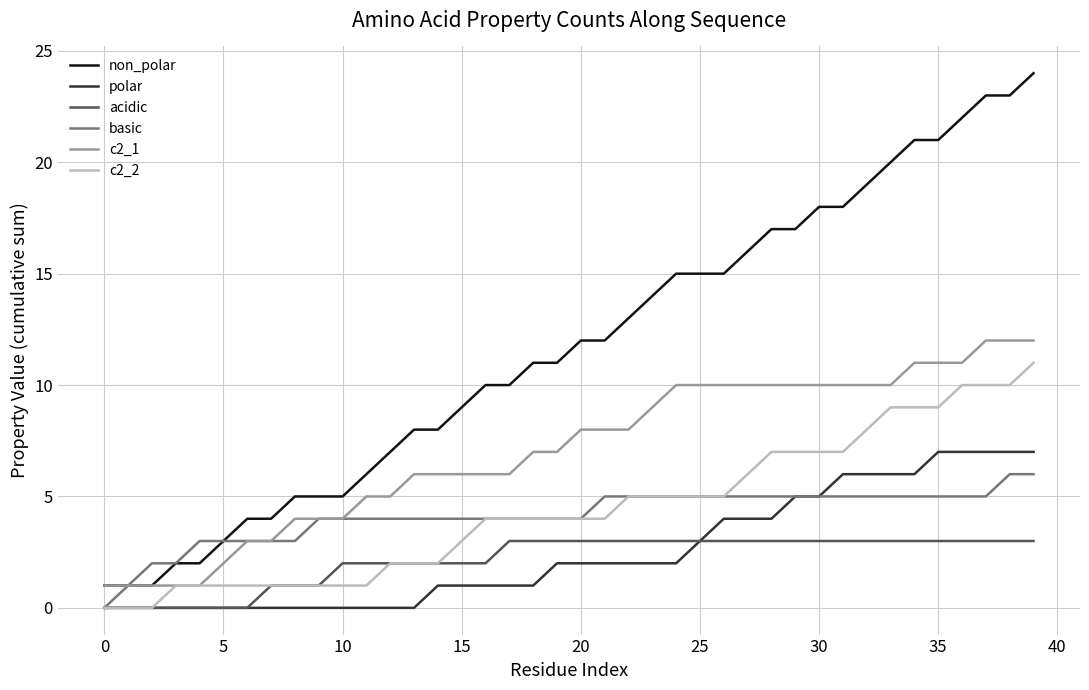

True or false: c2_2 and non_polar intersect in this chart.

False